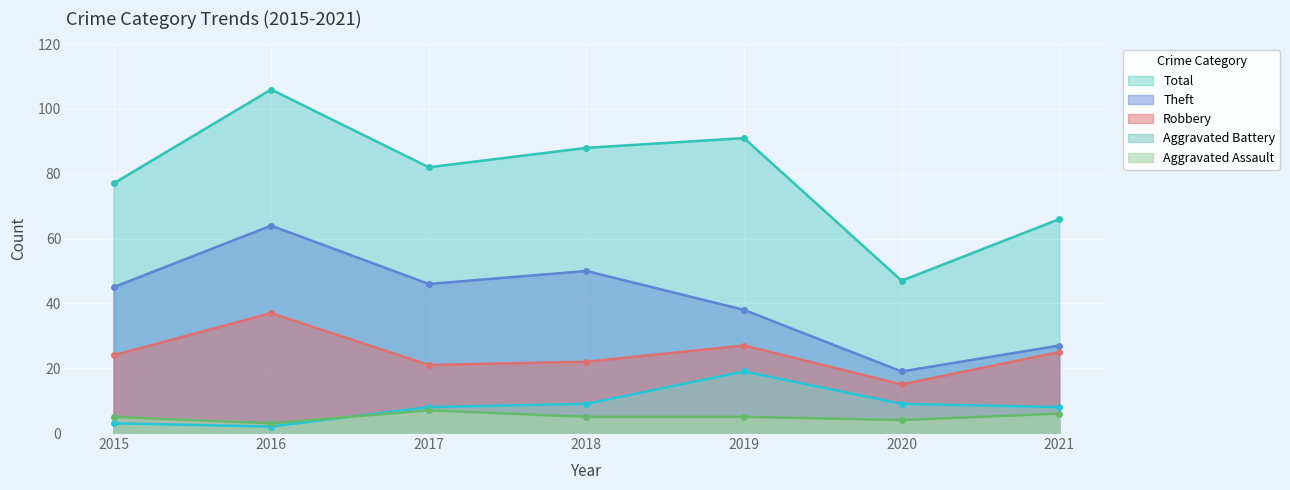

What is the total value across all series at 2016?

212